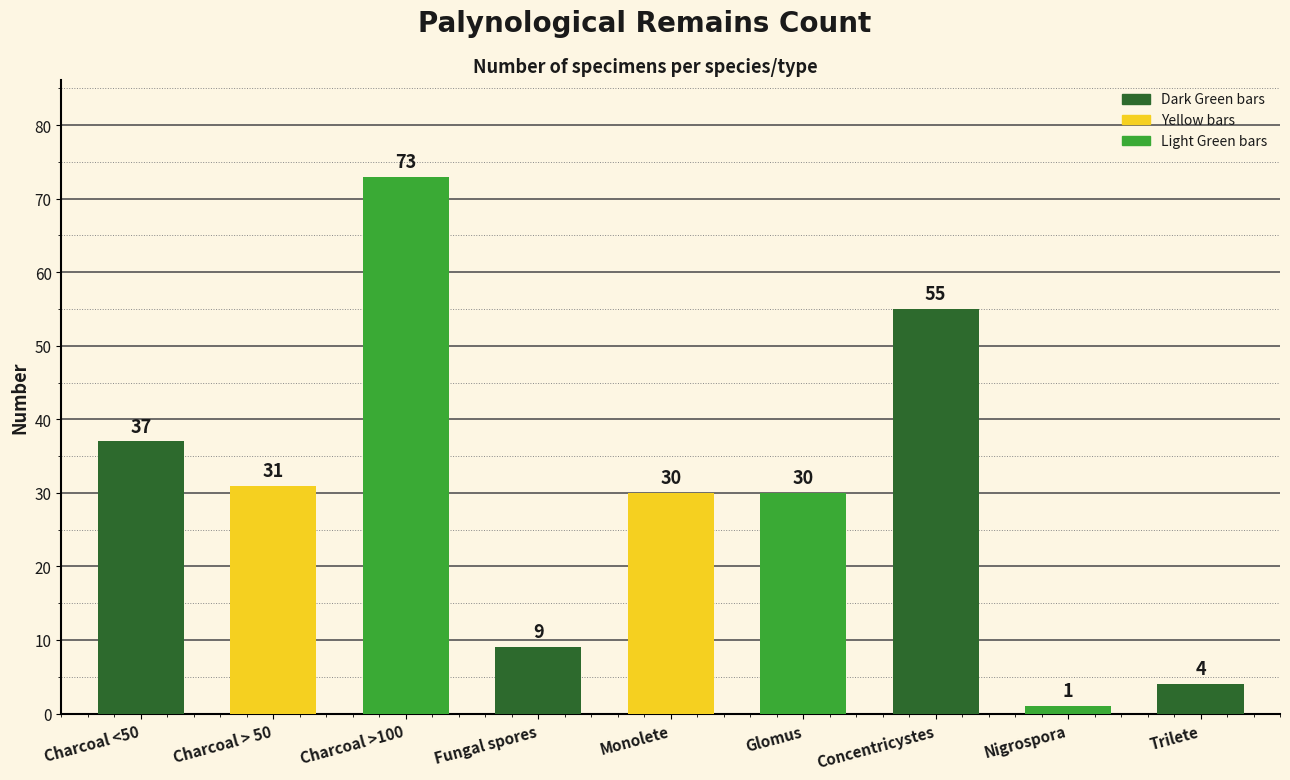

What is the smallest value displayed?

1